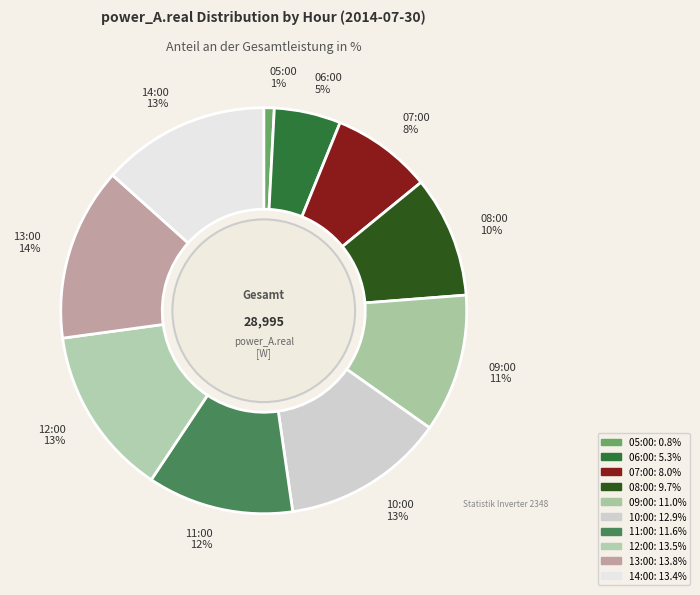

Which has a higher value, 09:00 or 06:00?

09:00